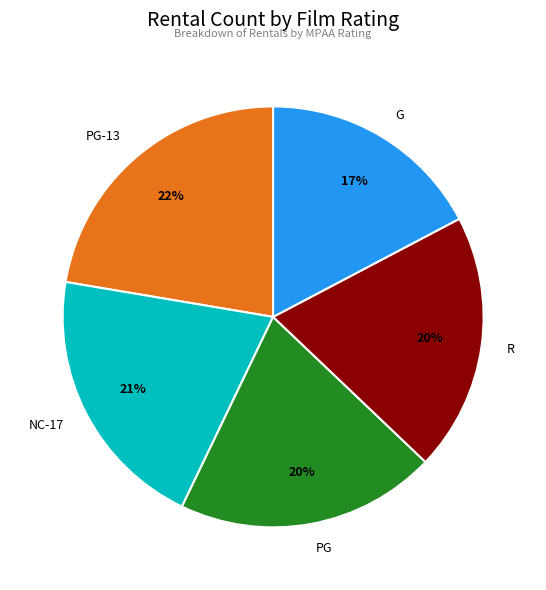

What is the ratio of the value at NC-17 to the value at G?

1.2